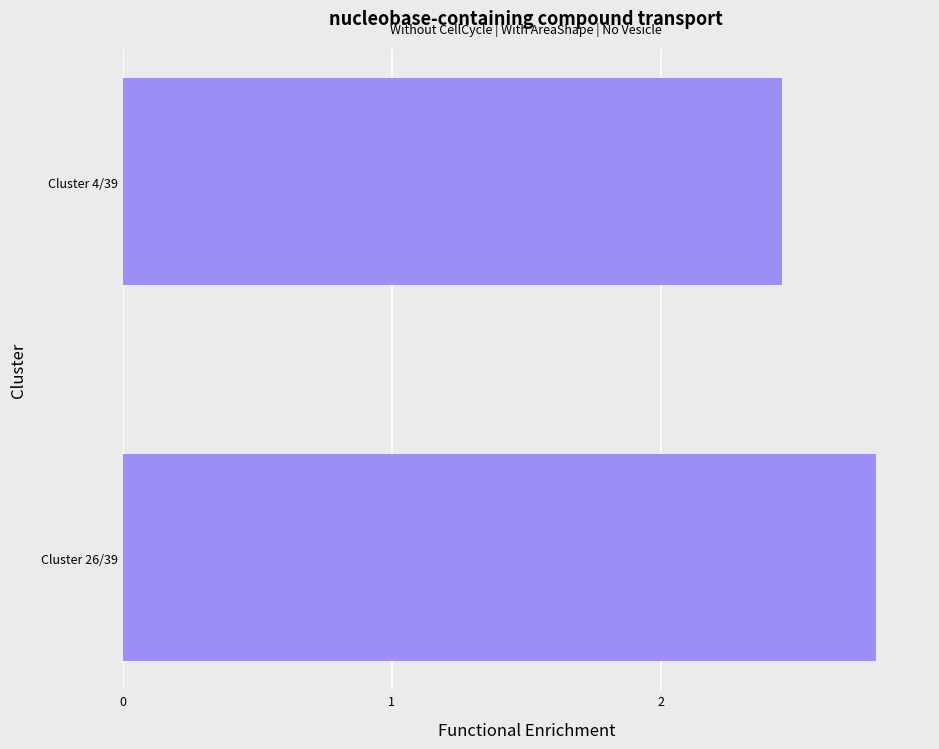

Which category has the lowest value across all series?

Cluster 4/39